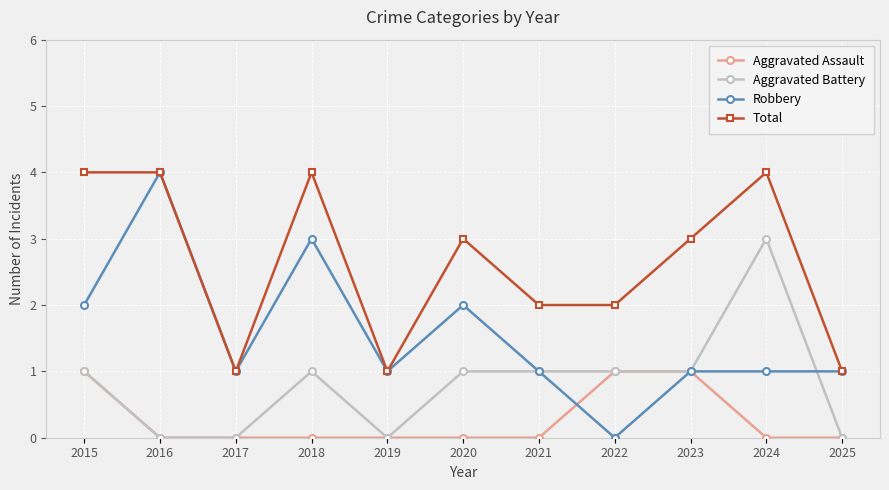

Rank the series at 2020 from highest to lowest value.

Total, Robbery, Aggravated Battery, Aggravated Assault